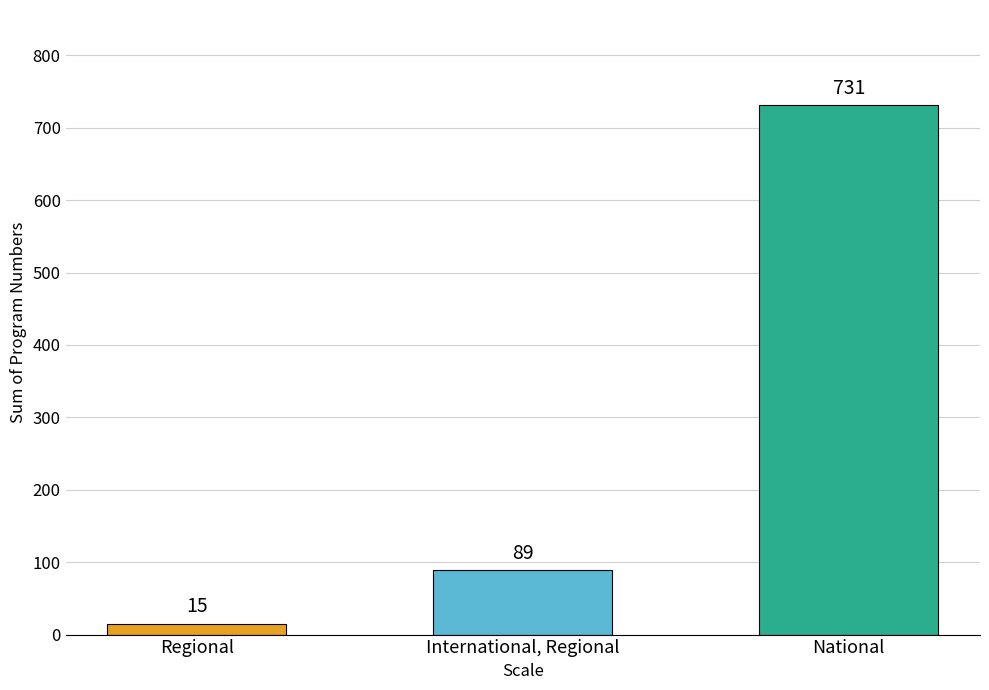

Count the values in the range 15 to 731.

3